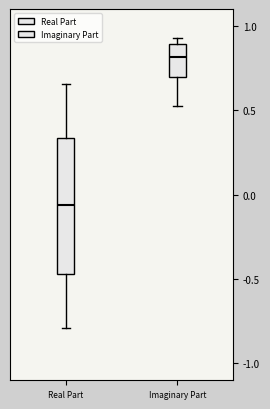

Reading left to right, transcribe this box plot: for each box, give where its median line is, the range the box spans, and where its two whiskers end, as read against the y-axis. The values are not printed on the chart, so give them approximately, as read against the axis.

Real Part: median -0.05, box -0.45 to 0.35, whiskers -0.80 to 0.65
Imaginary Part: median 0.80, box 0.70 to 0.90, whiskers 0.50 to 0.95